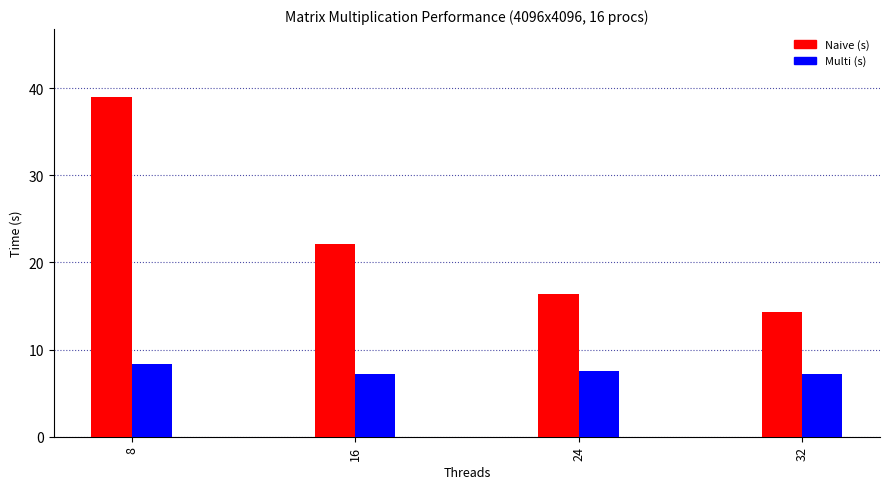

Rank the series by their average value, from lowest to highest.

Multi (s), Naive (s)